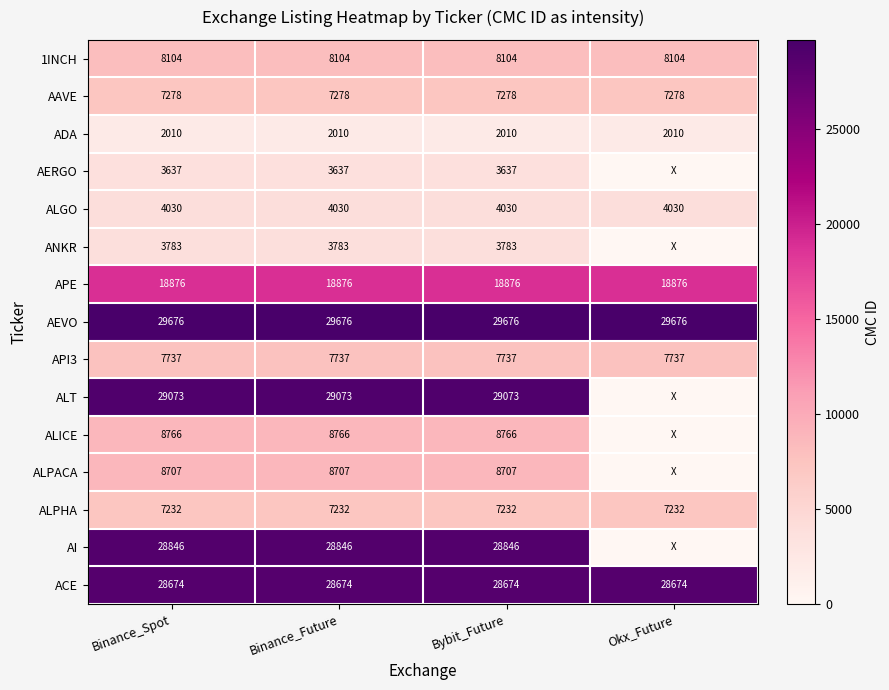

What is the total value across all series at Binance_Future?

196429